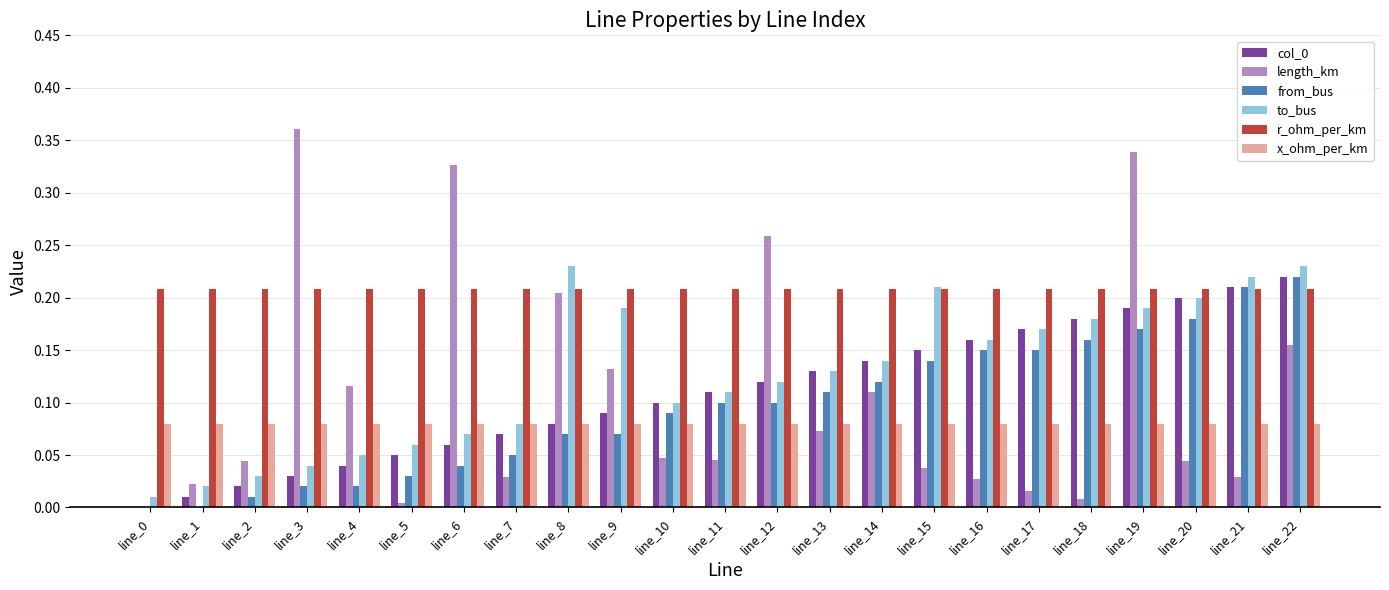

Between line_15 and line_16, which series saw the biggest shift?

to_bus